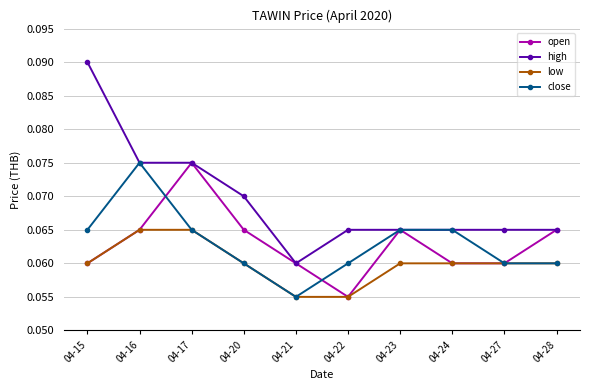

How many high values are between 0 and 1?

10